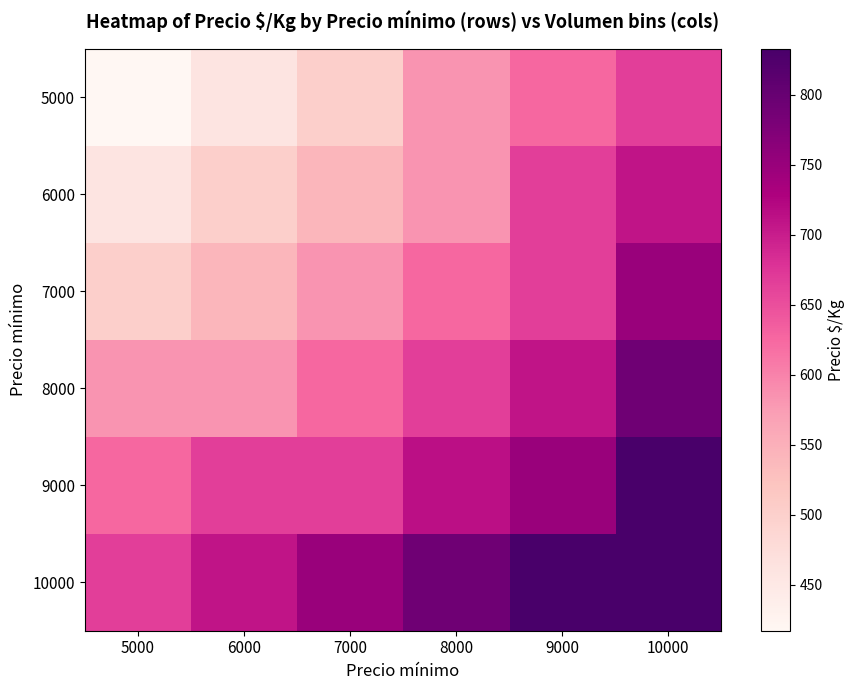

Rank the series by their average value, from highest to lowest.

10000, 9000, 8000, 7000, 6000, 5000